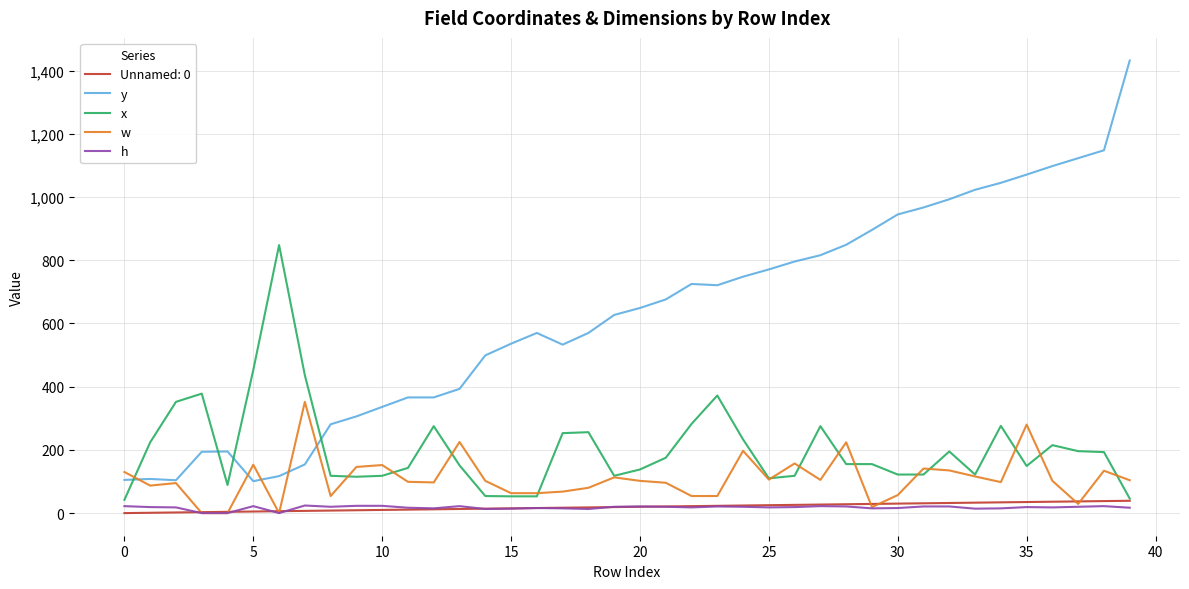

Which series has the largest total across all categories?

y